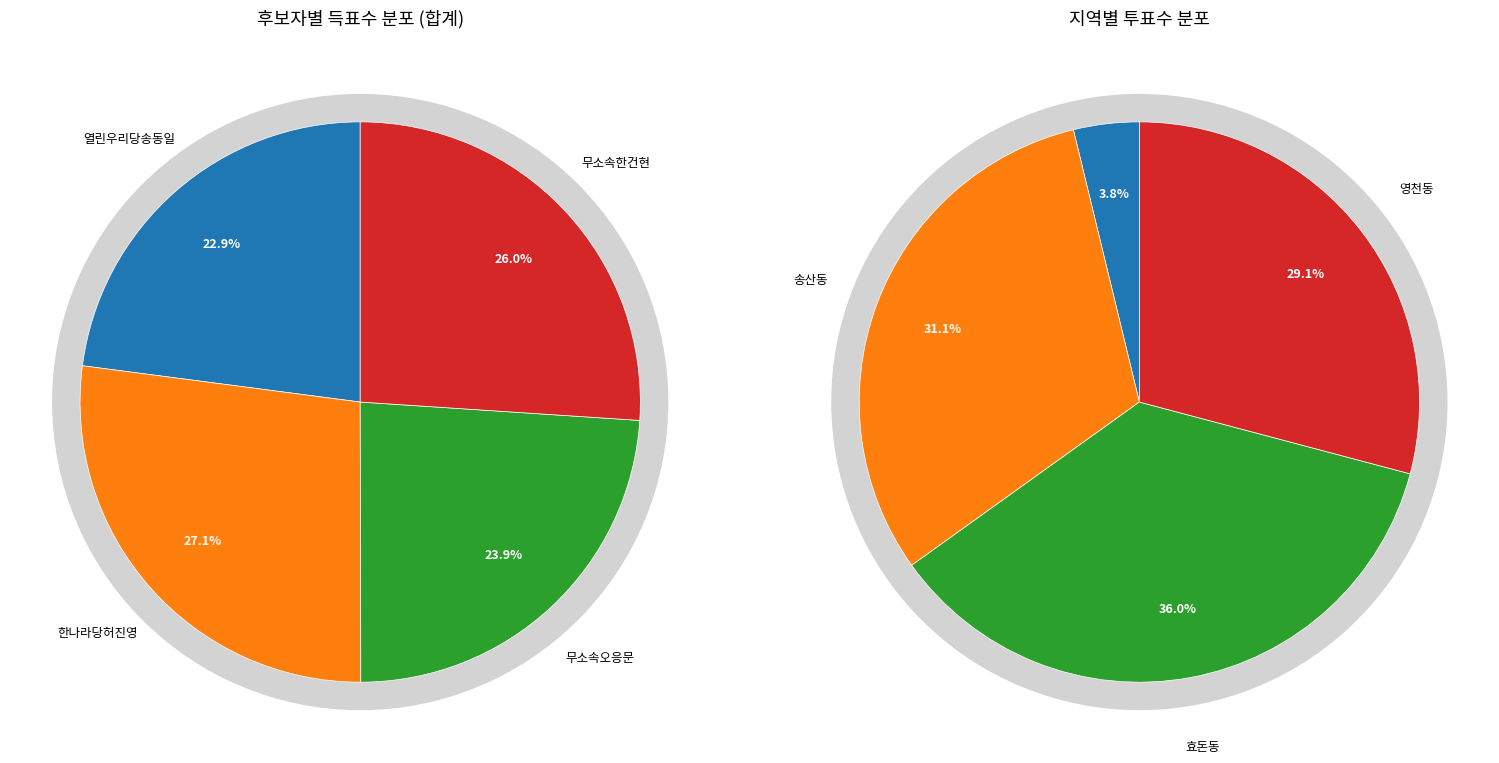

Is the sum of 열린우리당송동일 and 한나라당허진영 greater than half?

Yes